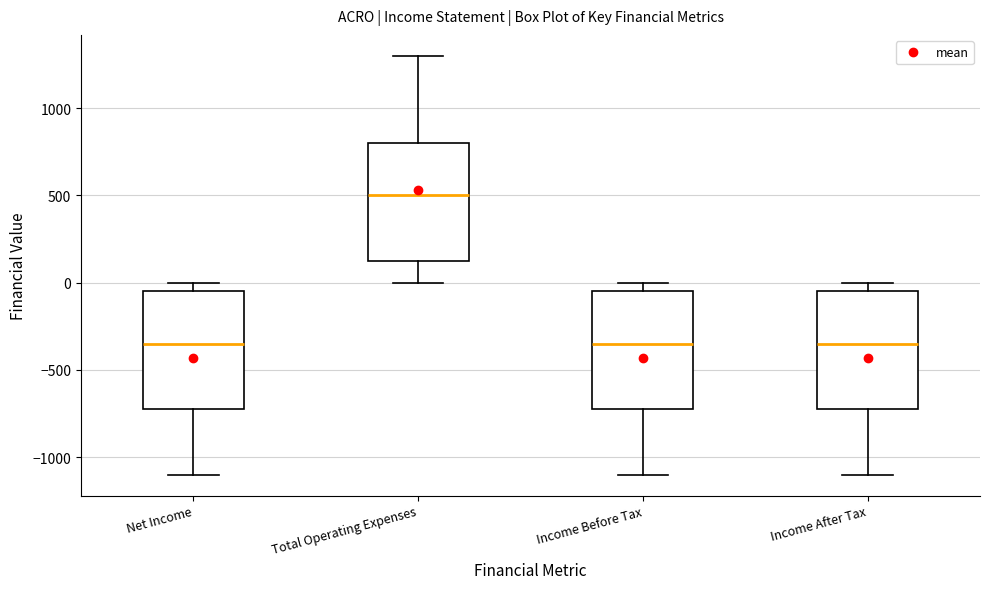

Where is the lower edge of the box for Income After Tax on the y-axis? The values are not printed on the chart, so give them approximately, as read against the axis.

-700